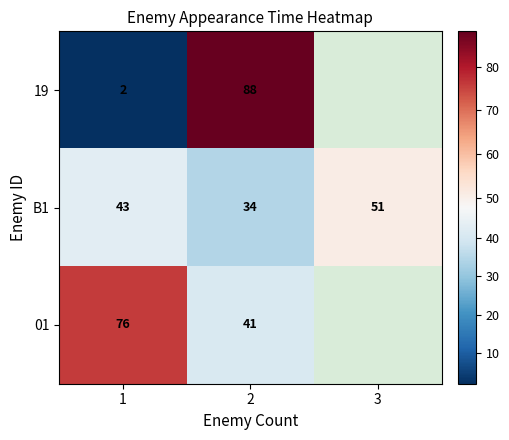

The value of B1 at 2 is 55.4. True or false?

False